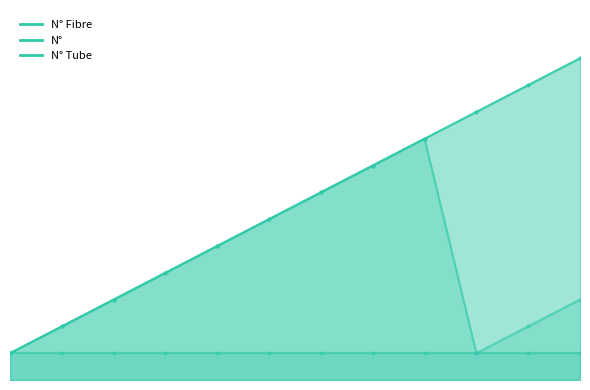

True or false: N° Fibre and N° cross at least once.

False